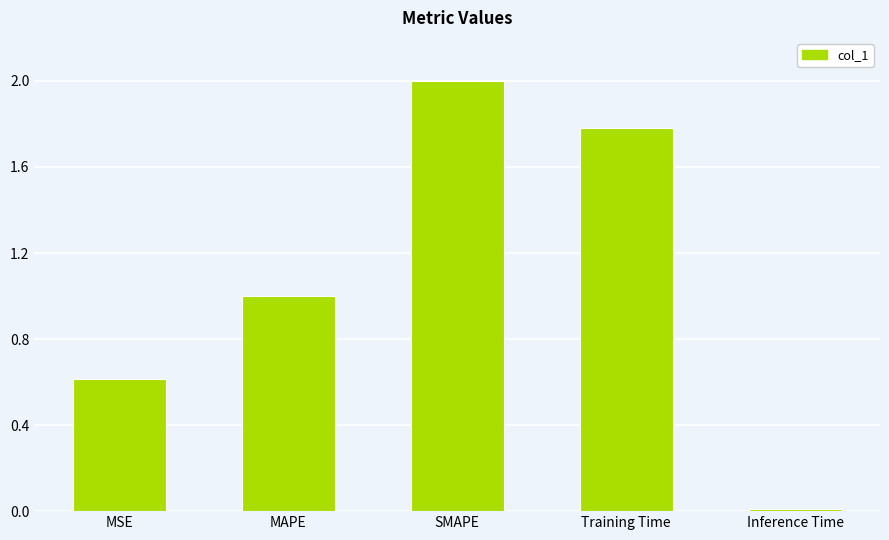

True or false: the data shows 0.6 at MSE.

True